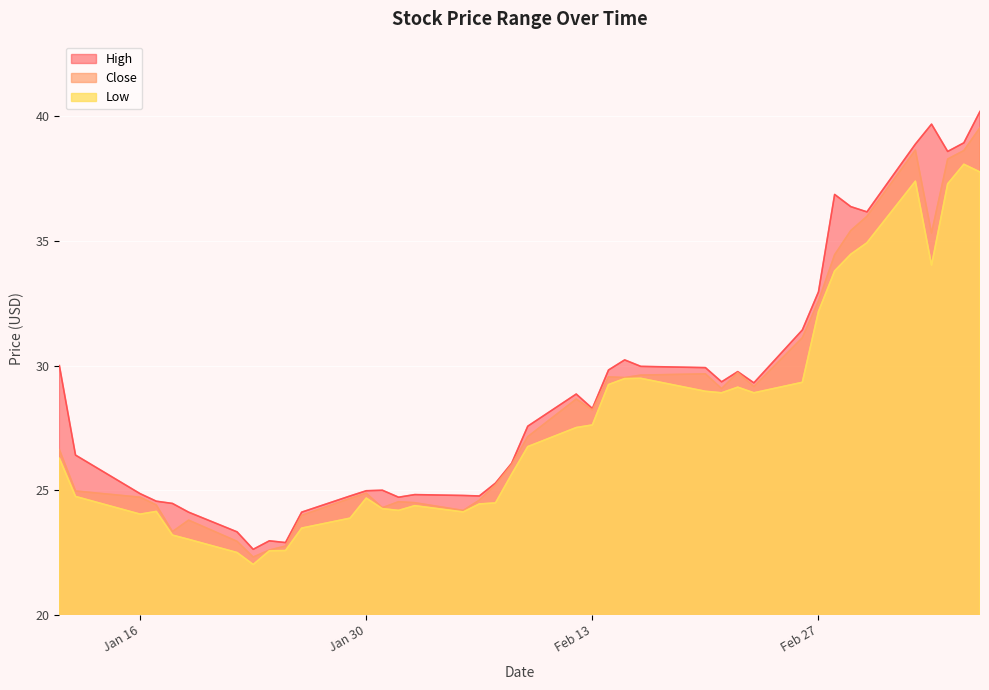

How many data points does each series have?

40